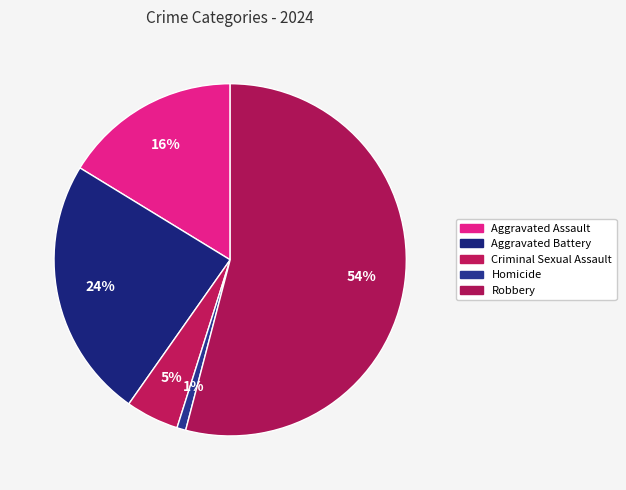

What is the majority slice?

Robbery